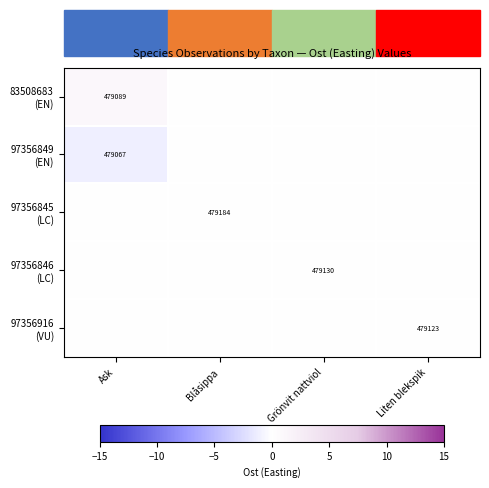

How many data points in 83508683 (EN) are above 0?

1